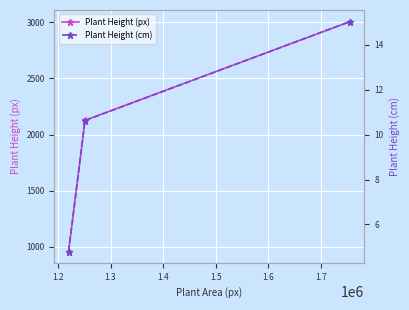

What is the value of the Plant Height (px) point at the 3rd from the left?

3007